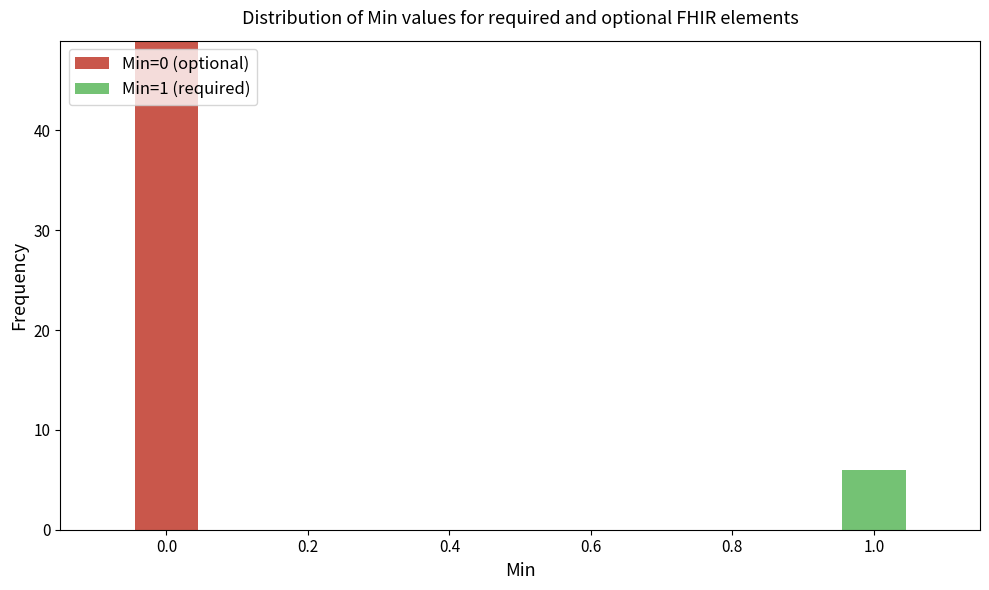

Which range on the x-axis has the tallest stacked bar (by total height)?

-0.05 to 0.05